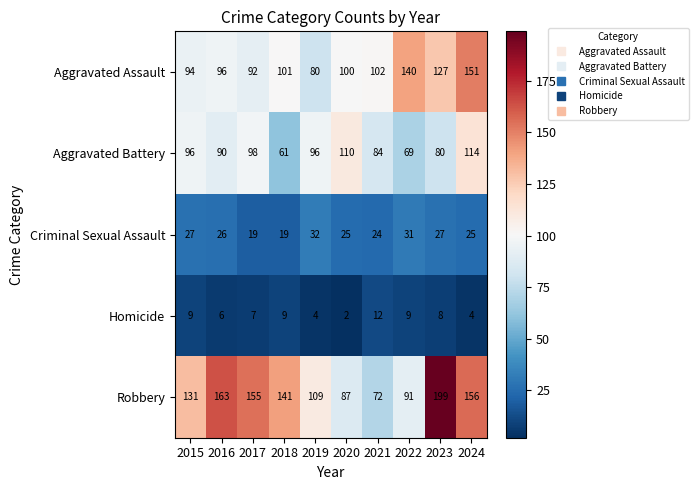

What is the highest value of the Aggravated Assault series?

151